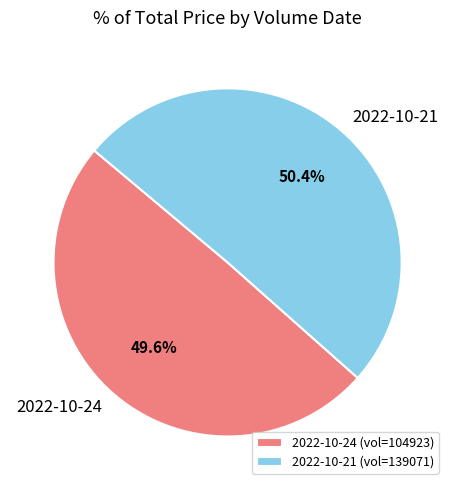

Is there any slice that represents more than half of the pie?

Yes